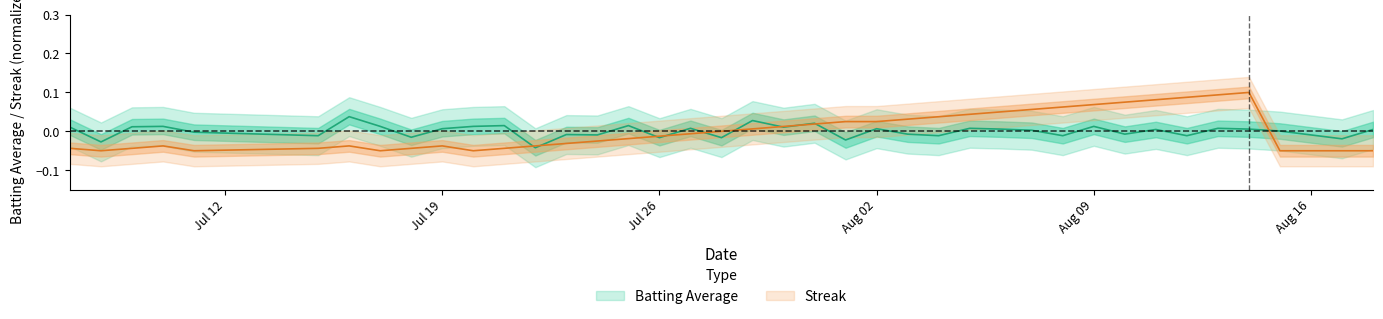

How many positive values does the batting_avg series have?

23